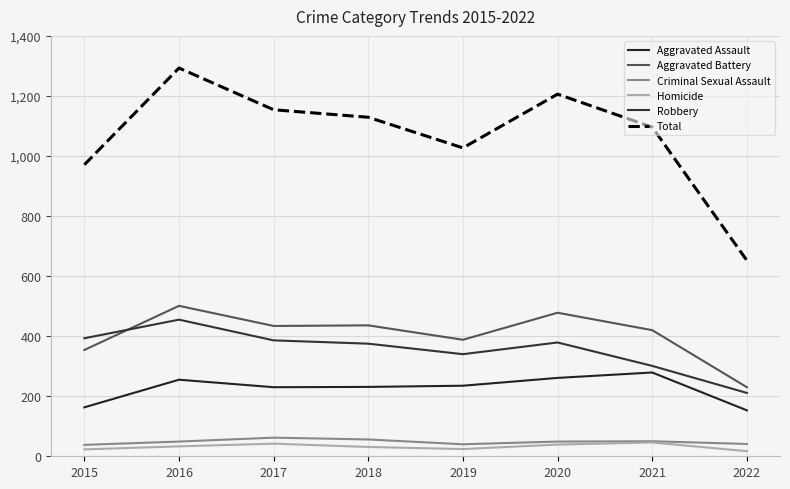

What is the highest value of the Robbery series?

455